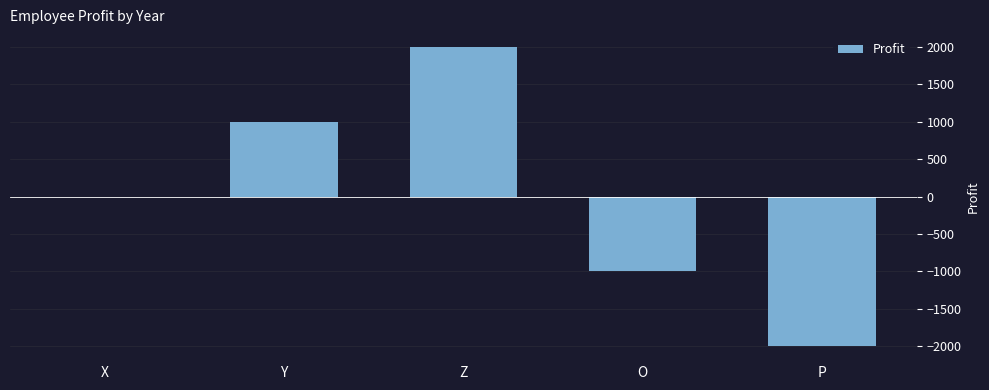

What is the difference between the values at X and O?

1000